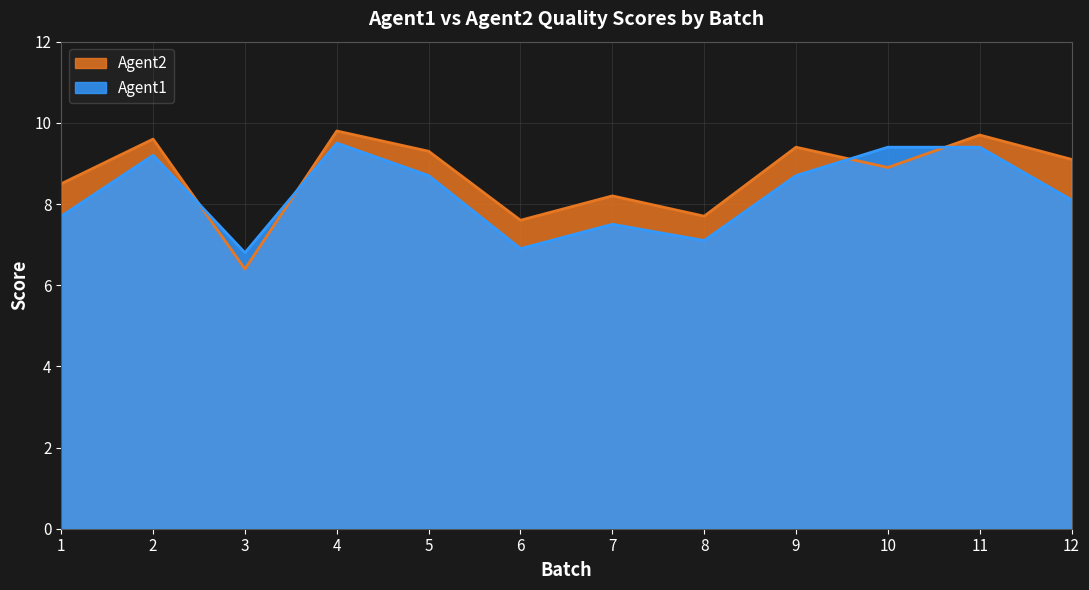

Which series has the largest total across all categories?

Agent2